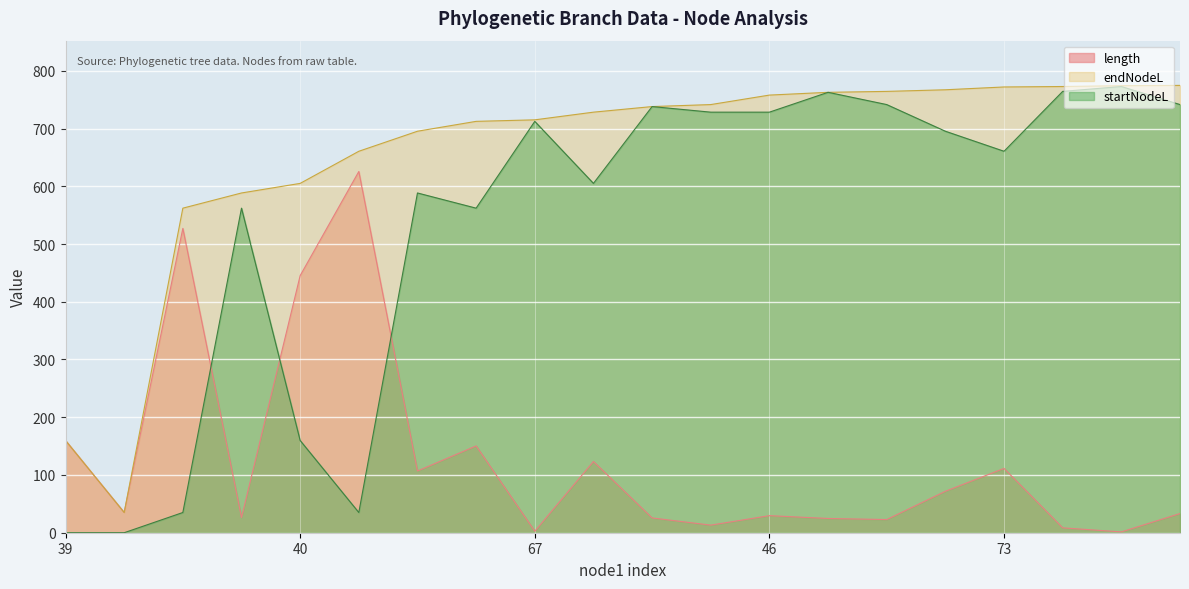

True or false: endNodeL has a value of 829.4 at 62.

False